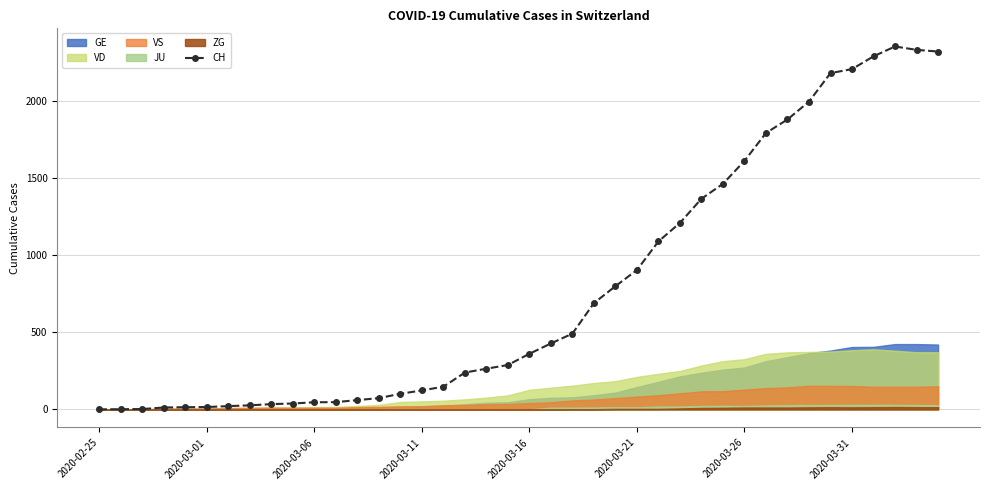

True or false: the data shows 356 at 18.

False